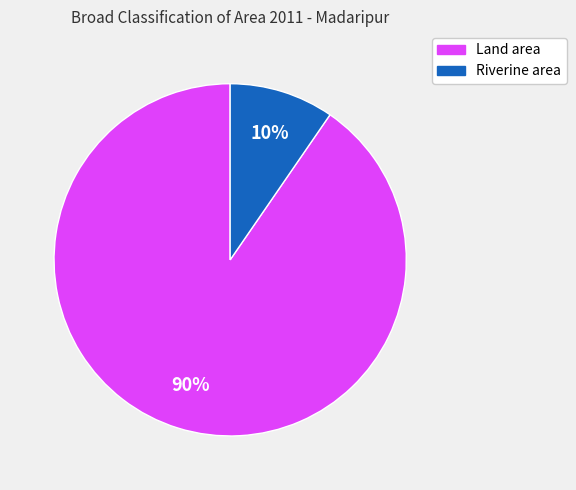

Is there any slice that represents more than half of the pie?

Yes